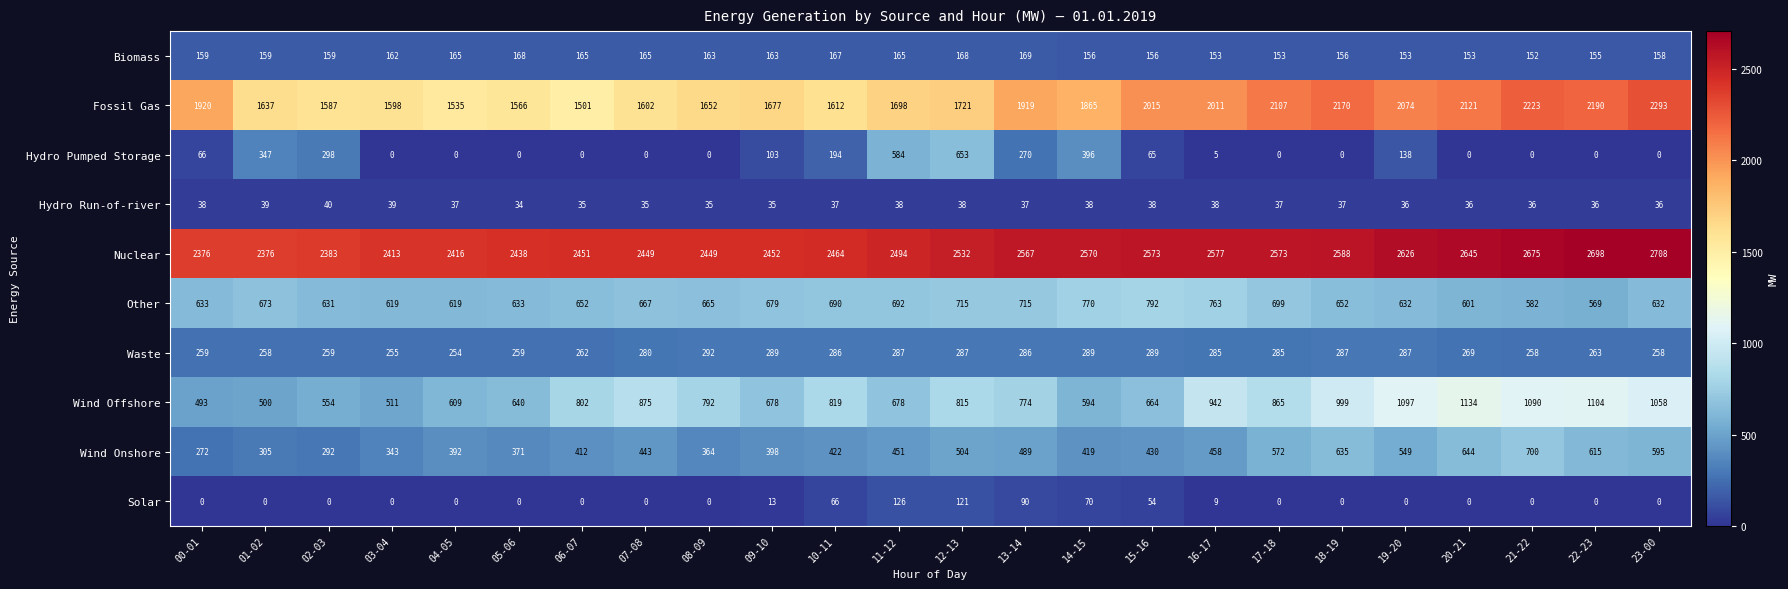

The value of Biomass at 11-12 is 165. True or false?

True